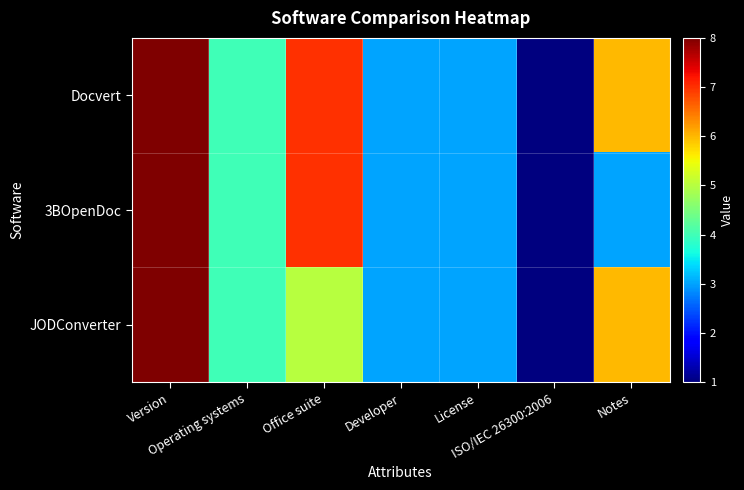

Which series has the widest spread of values?

Docvert